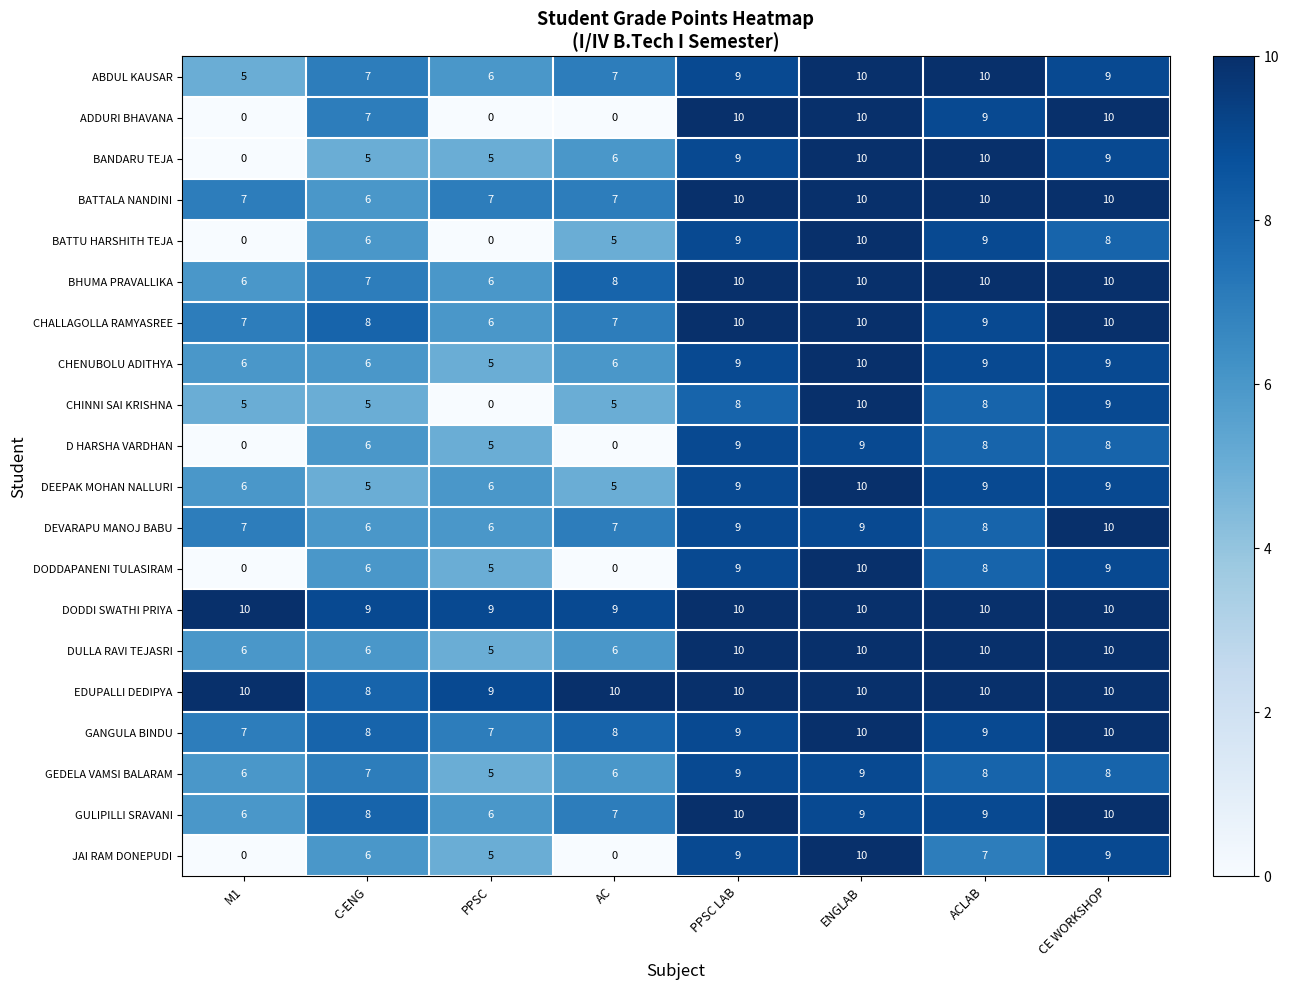

What is the difference between the highest and lowest values at C-ENG?

4